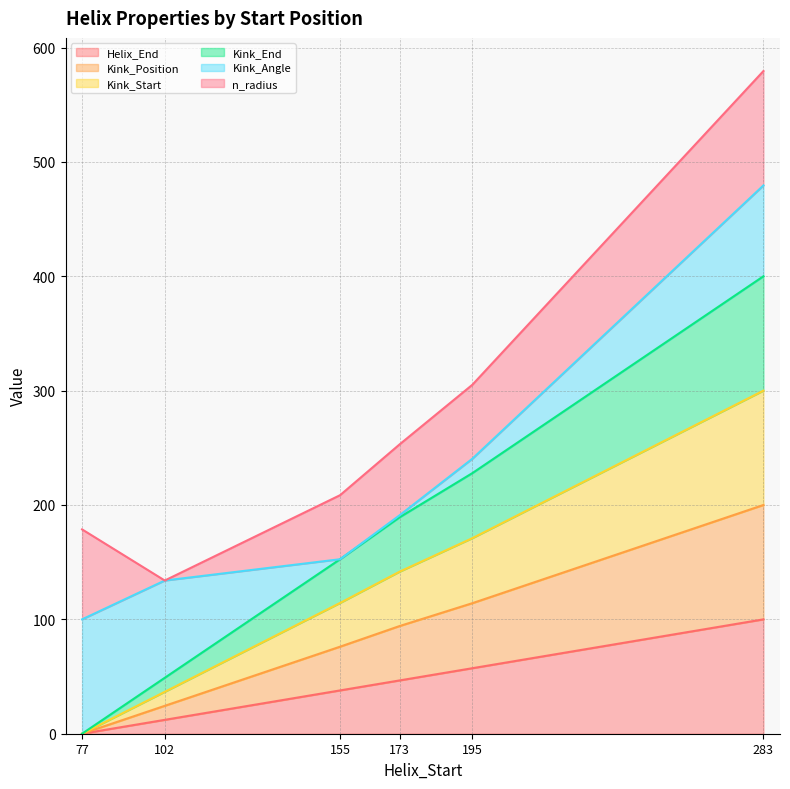

At which label does Kink_Position reach its minimum?

77